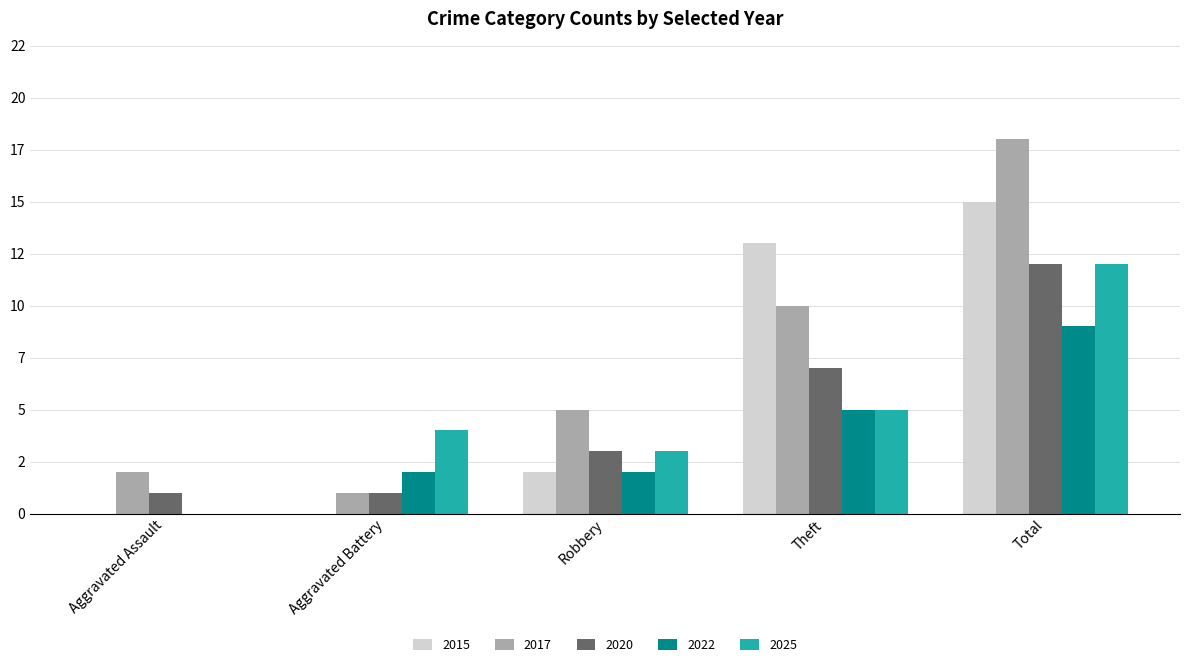

Count the 2015 values in the range 0 to 13.

4